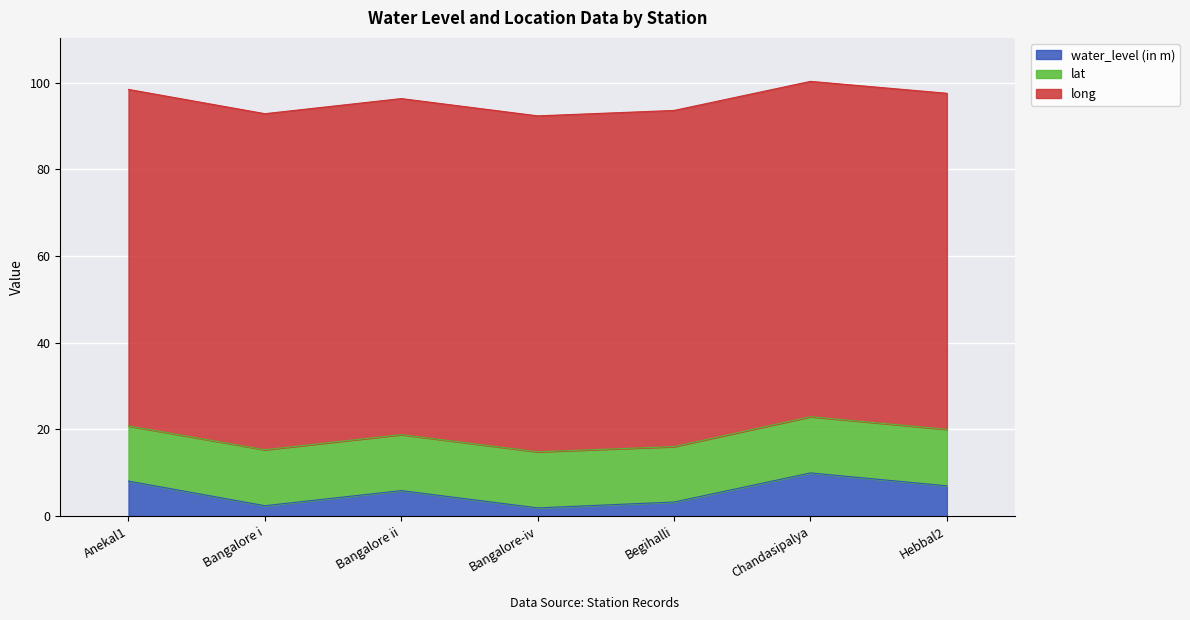

What is the smallest value displayed?

1.9